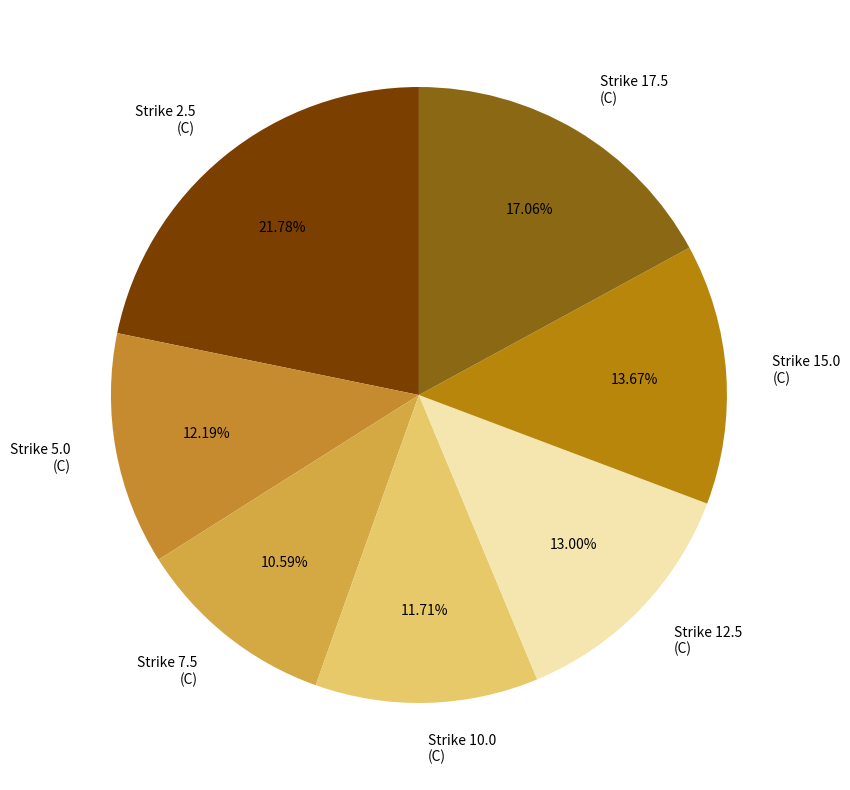

Between Strike 10.0 (C) and Strike 17.5 (C), which is larger?

Strike 17.5 (C)